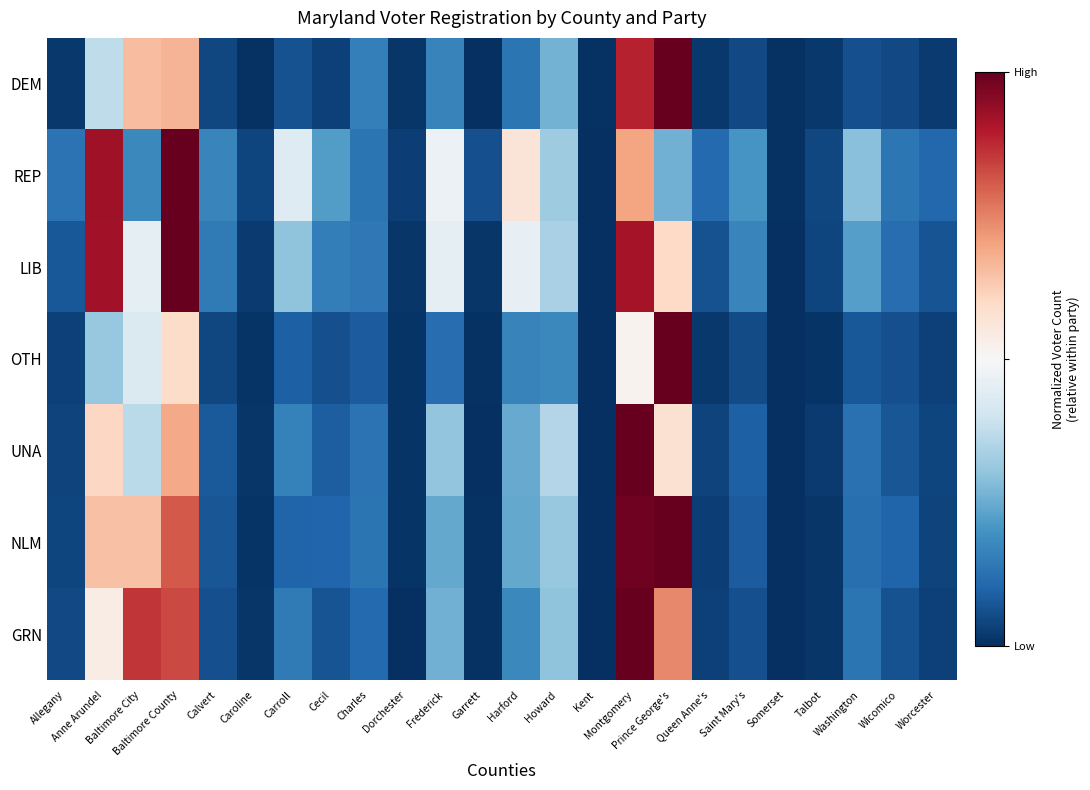

Count the number of data series in this chart.

7